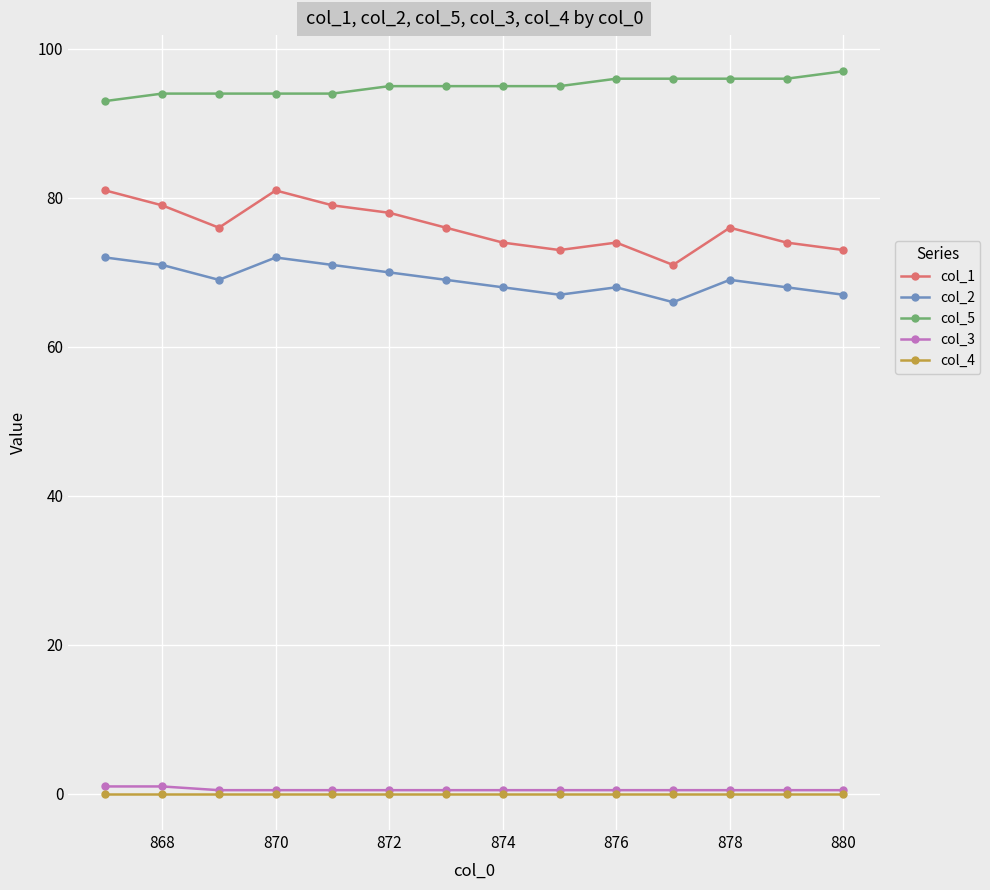

True or false: col_2 and col_1 intersect in this chart.

False